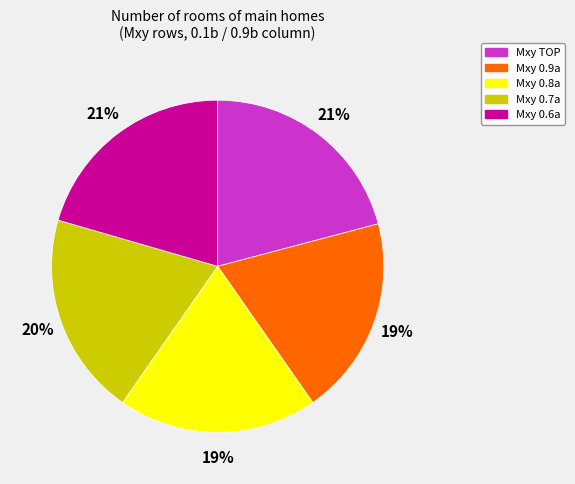

Does any single category account for the majority?

No